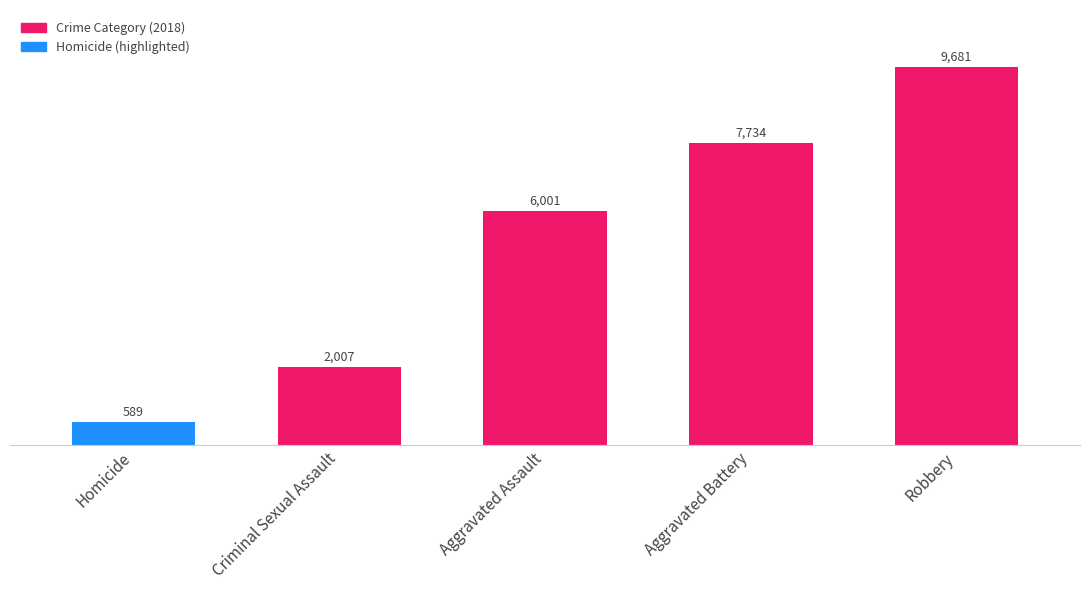

Reading left to right, list all the values displayed in this chart.

Homicide=589	Criminal Sexual Assault=2007	Aggravated Assault=6001	Aggravated Battery=7734	Robbery=9681